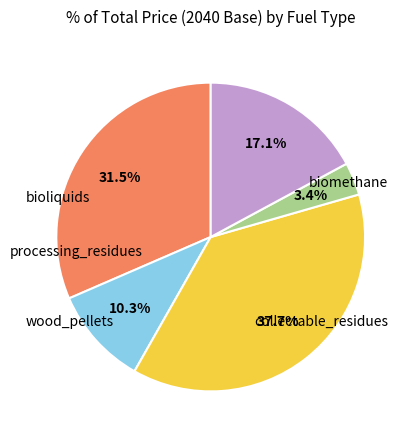

Does any single category account for the majority?

No